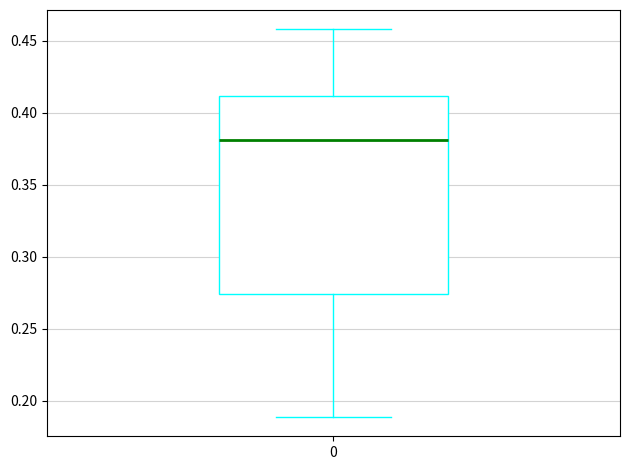

Read this box plot against the y-axis: the position of the median line, the range covered by the box, and the ends of both whiskers. The values are not printed on the chart, so give them approximately, as read against the axis.

median 0.380, box 0.275 to 0.410, whiskers 0.190 to 0.460